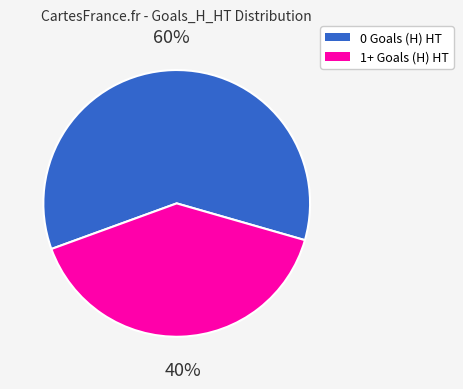

To the nearest percent, what percentage of the pie is 0 Goals (H) HT?

60%